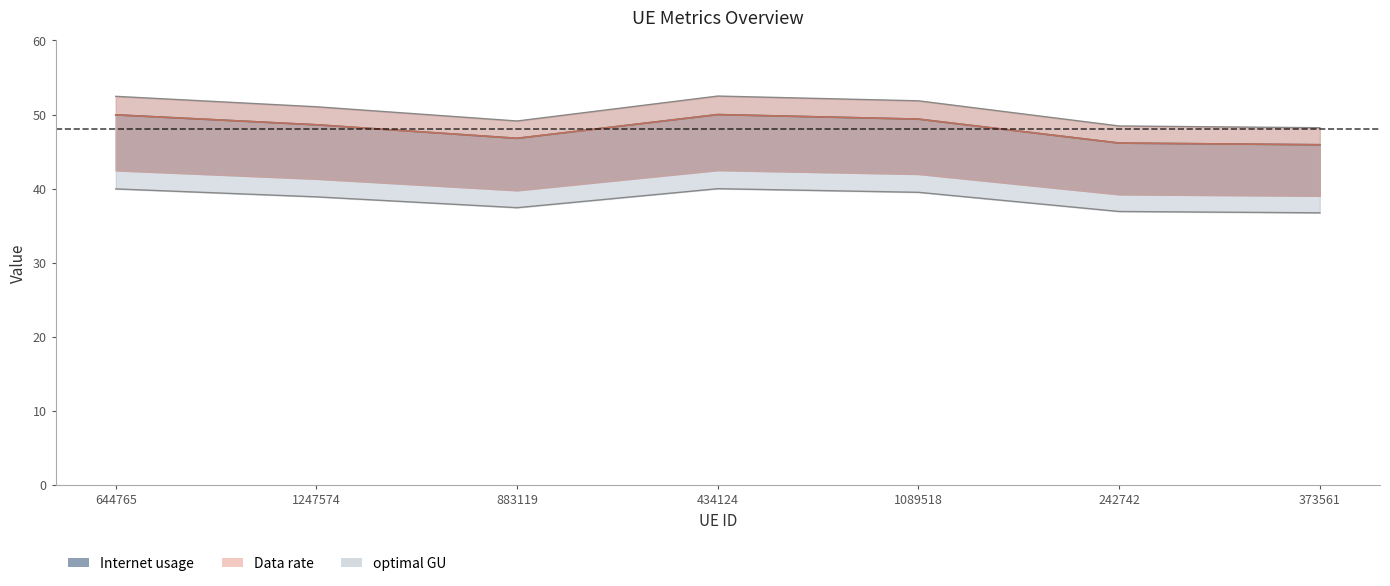

Between 883119 and 242742, which series saw the biggest shift?

Data rate